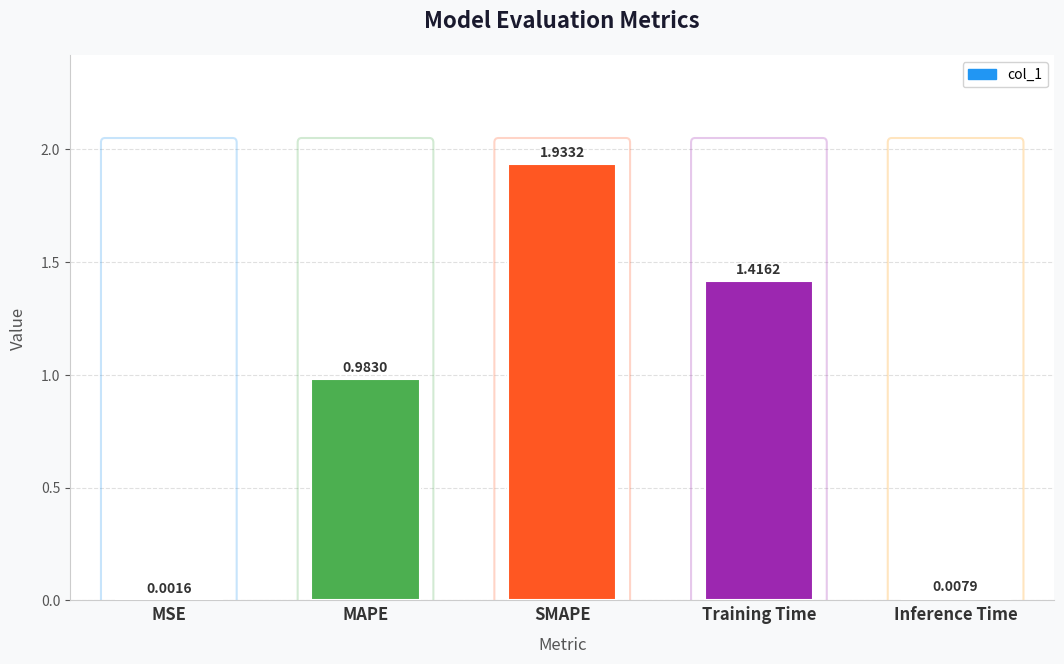

At which label is the value closest to 0?

MSE